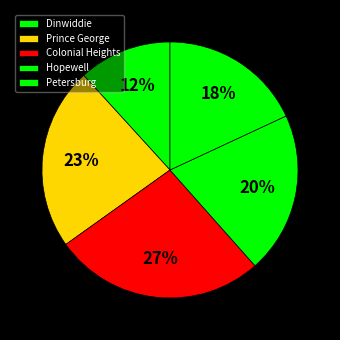

Which slice is the largest?

Colonial Heights